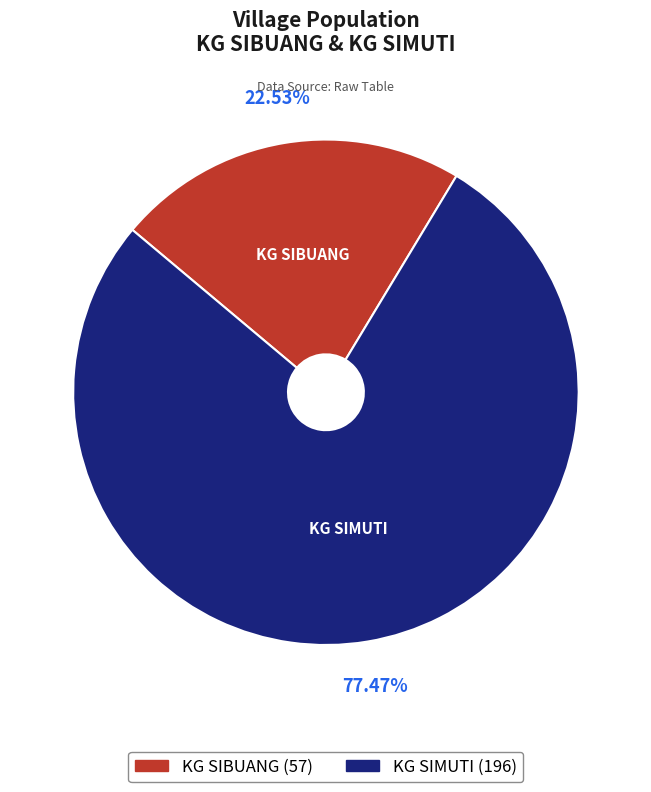

To the nearest percent, what is the difference between the largest and smallest slice percentages?

55%